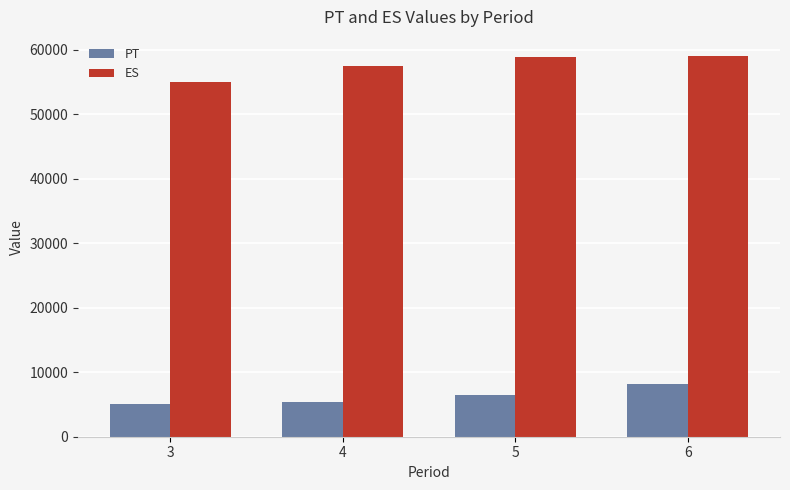

What is the sum of the ES values at 6 and 3?

114081.0